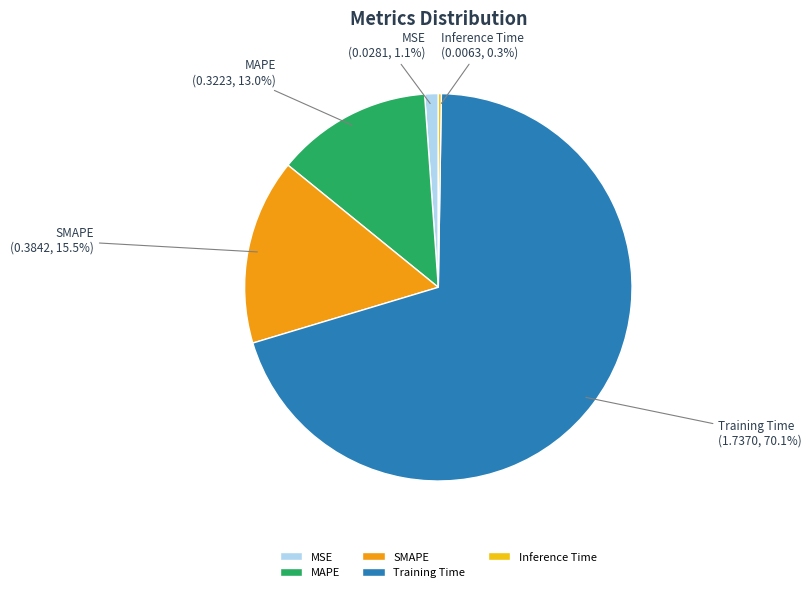

What percentage do SMAPE and Training Time together represent?

85.6%